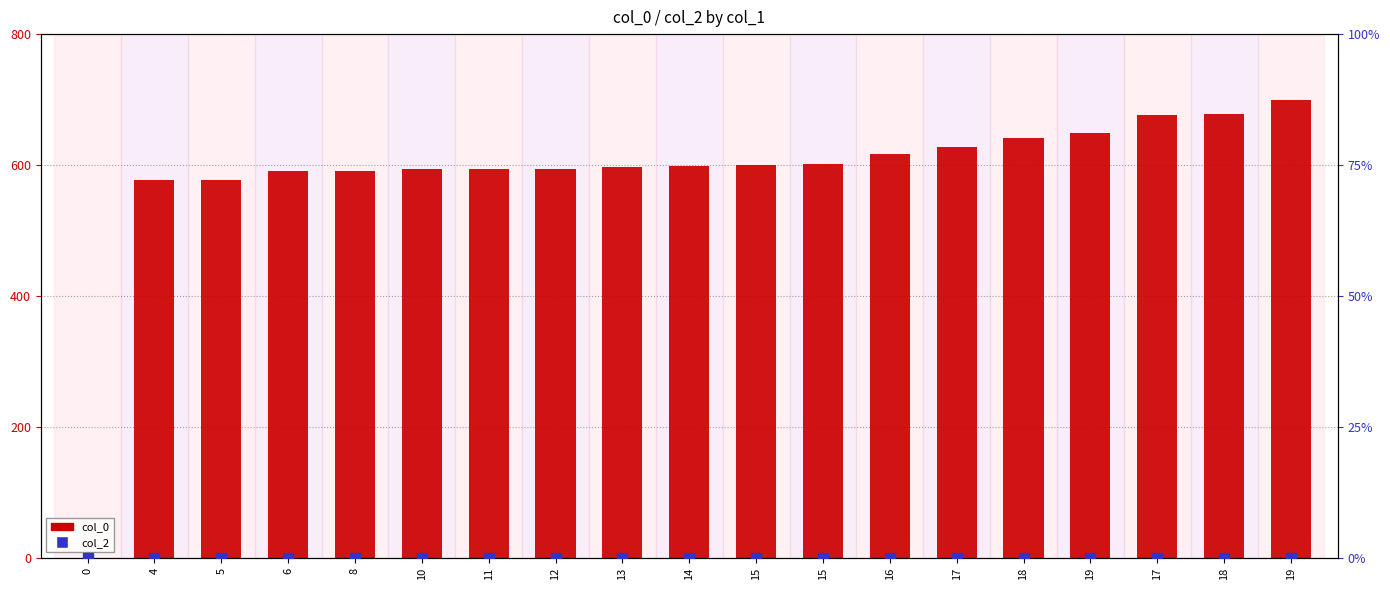

What are all the series names shown in the legend?

col_0, col_2